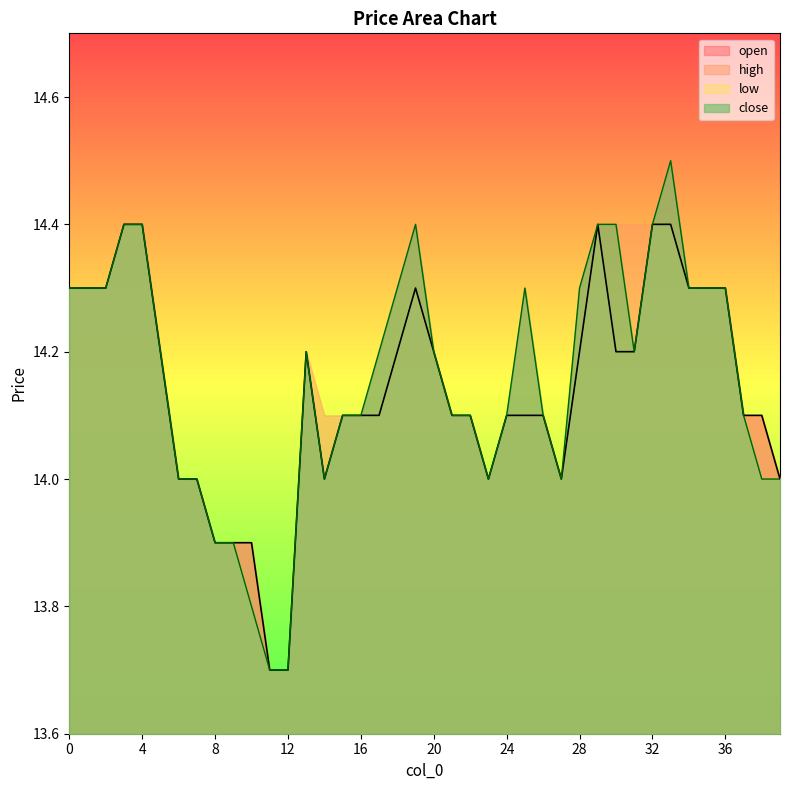

What is the sum of all open values?

565.6